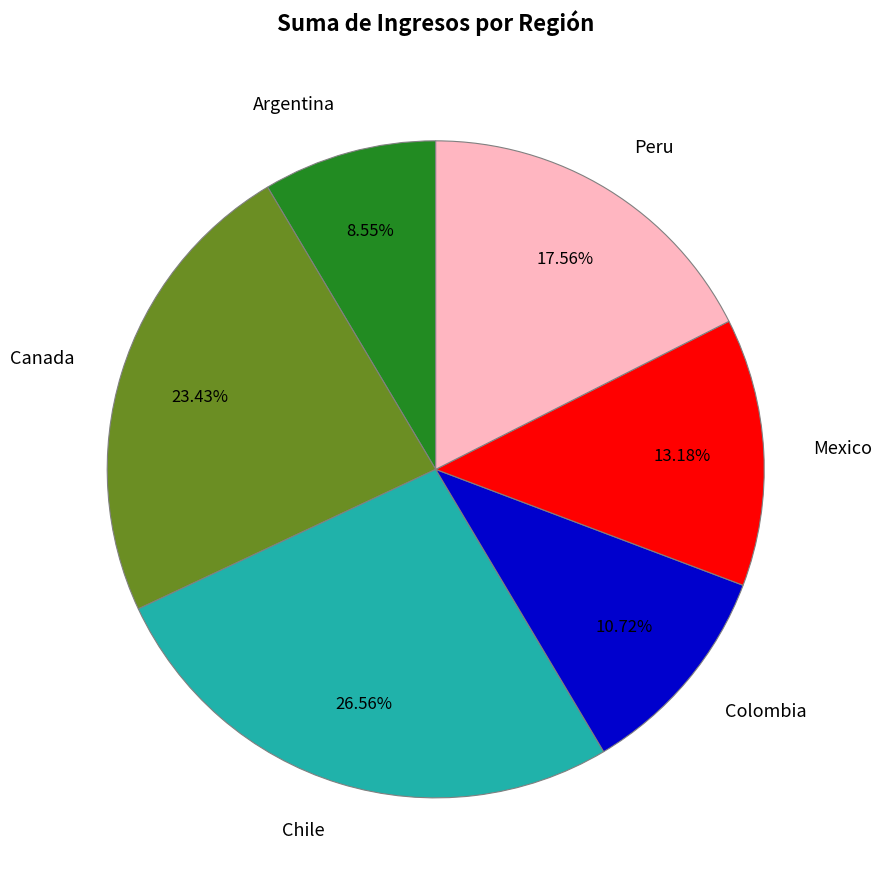

Is it true that Mexico is 20% of the pie?

False